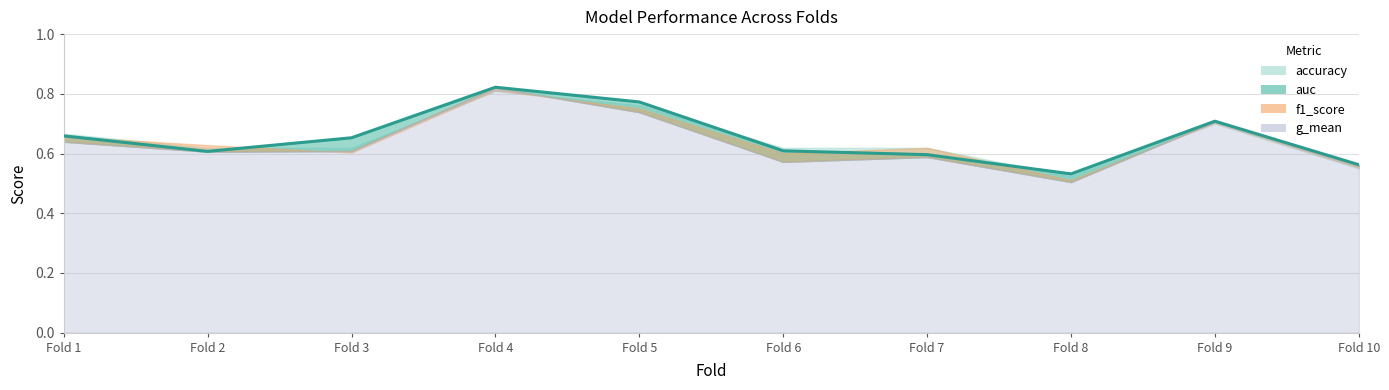

What is the average value of the g_mean series?

0.6